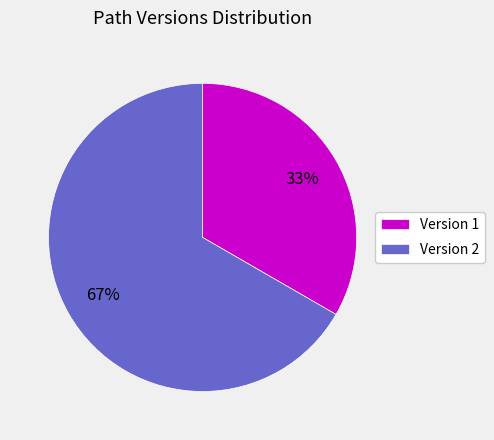

Rank the categories by value from highest to lowest.

Version 2, Version 1